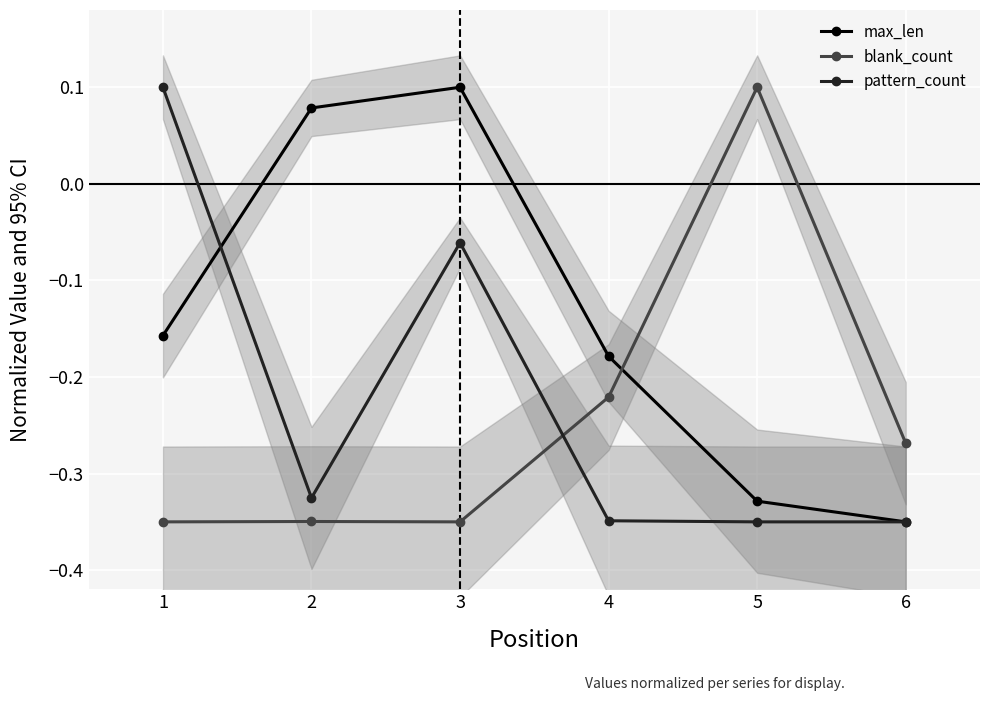

Where does the pattern_count series first go above 0?

1